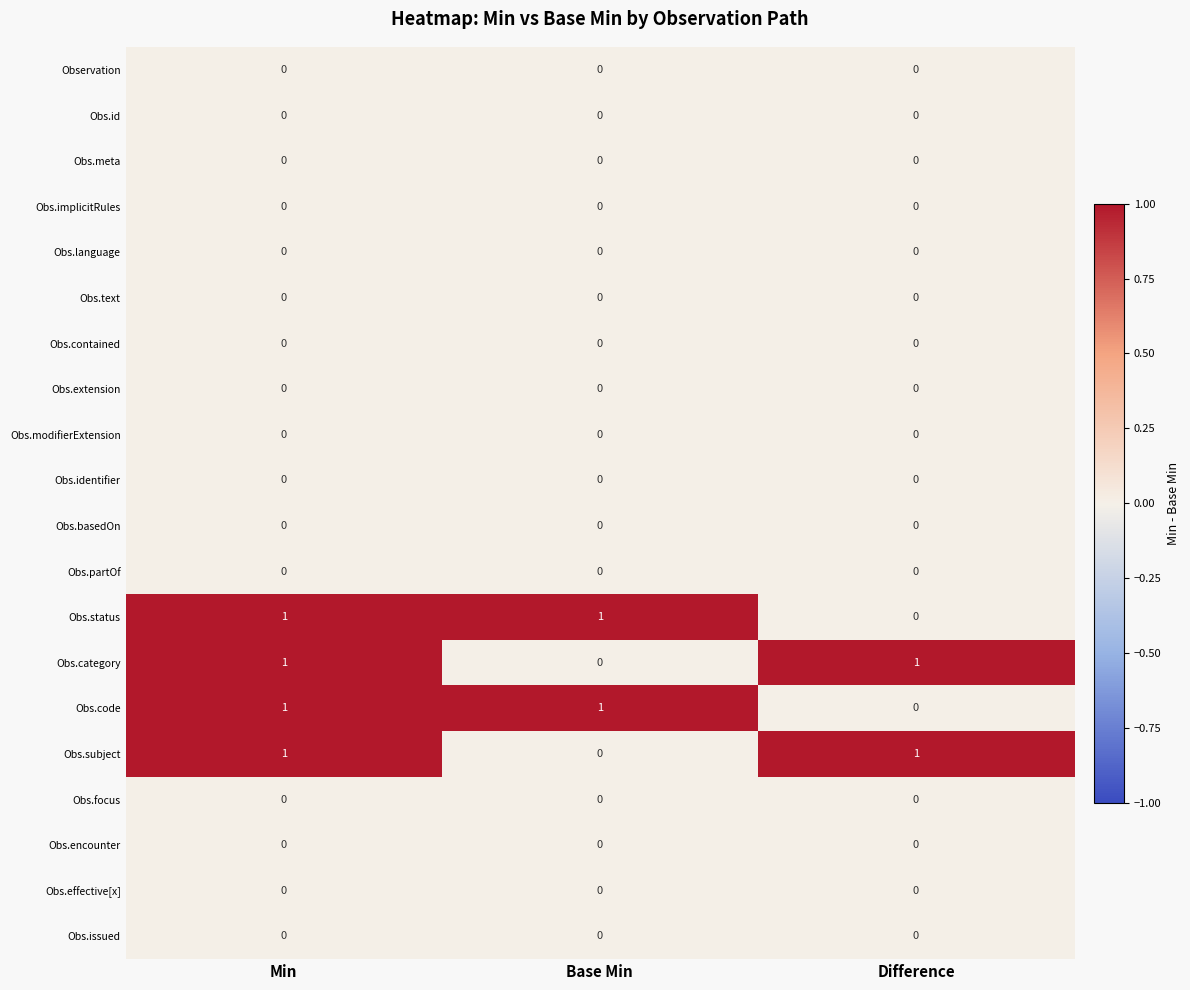

What is the difference between the highest and lowest values at Min?

1